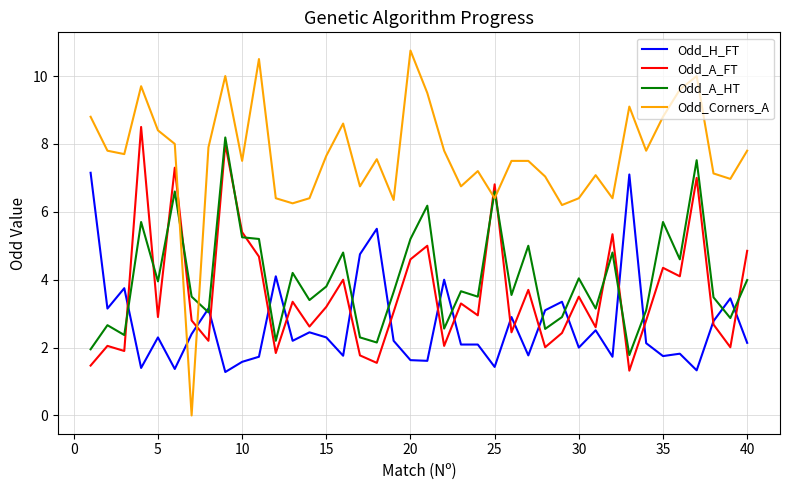

How many categories are shown in the chart?

40